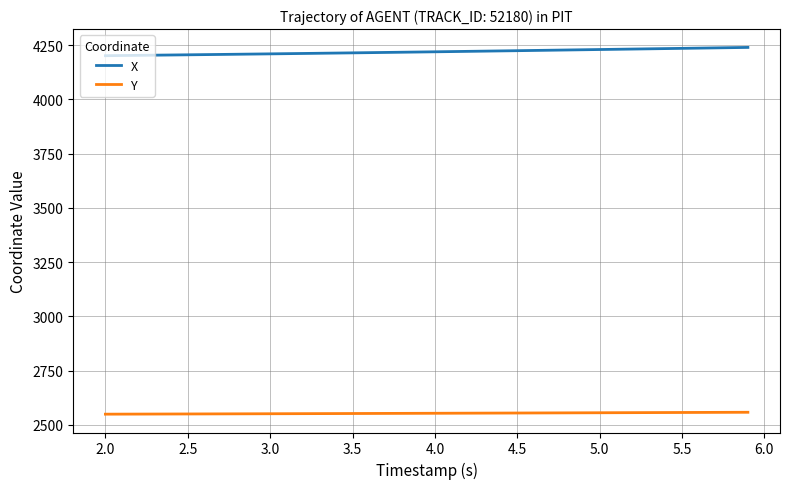

True or false: X and Y cross at least once.

False